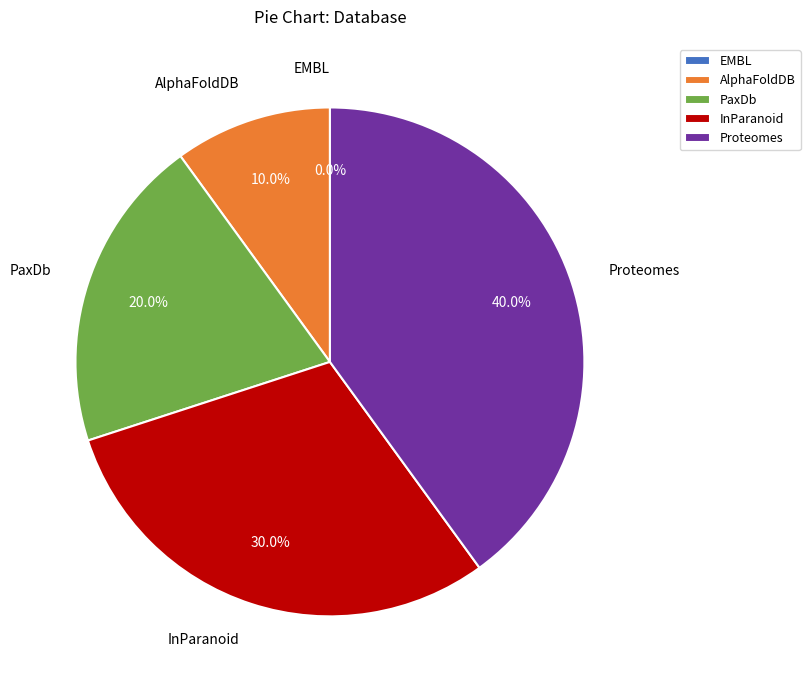

What portion of the pie excludes PaxDb?

80.0%